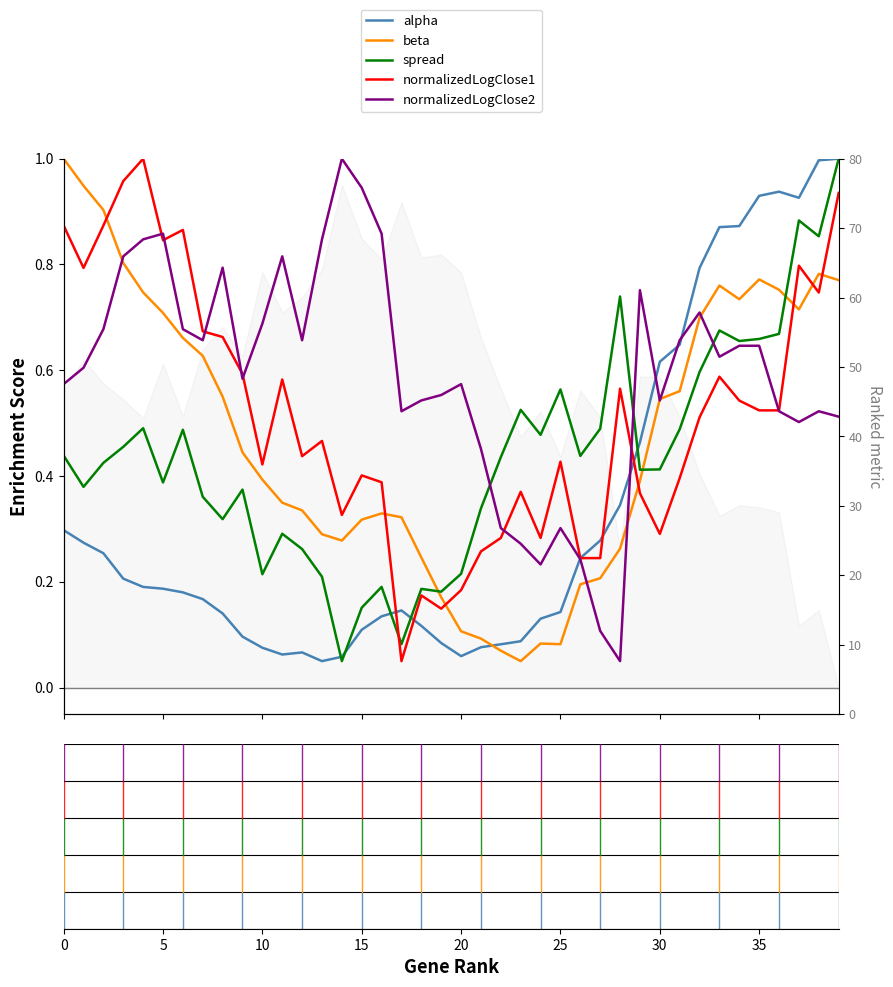

Rank the series by their average value, from lowest to highest.

alpha, spread, beta, normalizedLogClose1, normalizedLogClose2